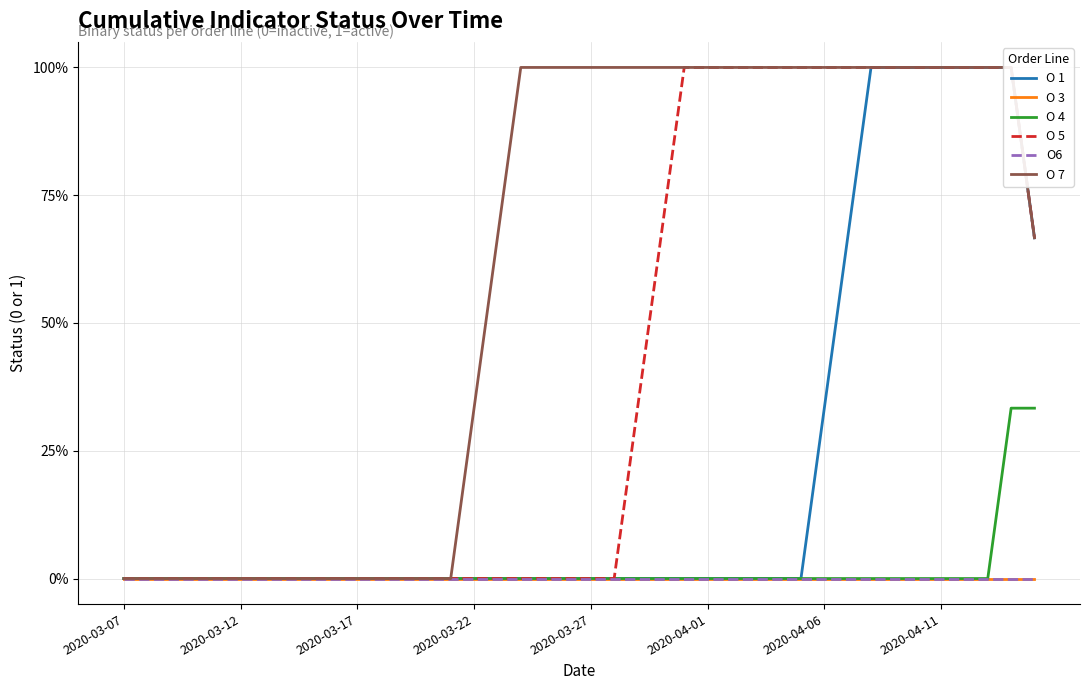

True or false: O 3 and O 4 cross at least once.

False